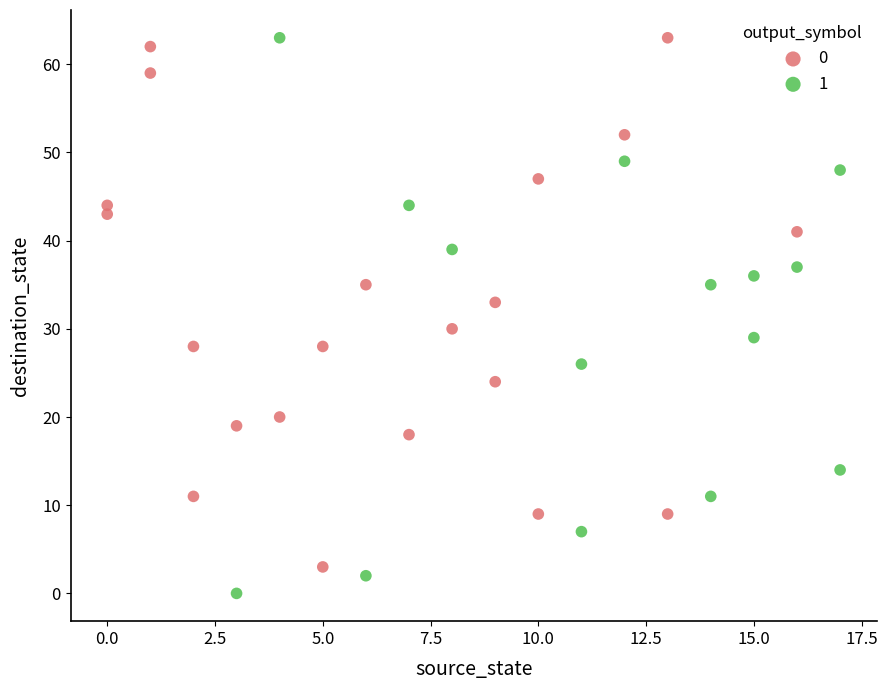

Which series reaches the minimum Y coordinate?

1